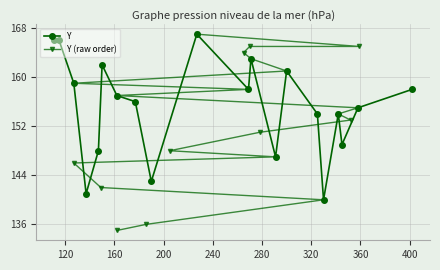

What is the value of the Y point at the 12th from the left?

163